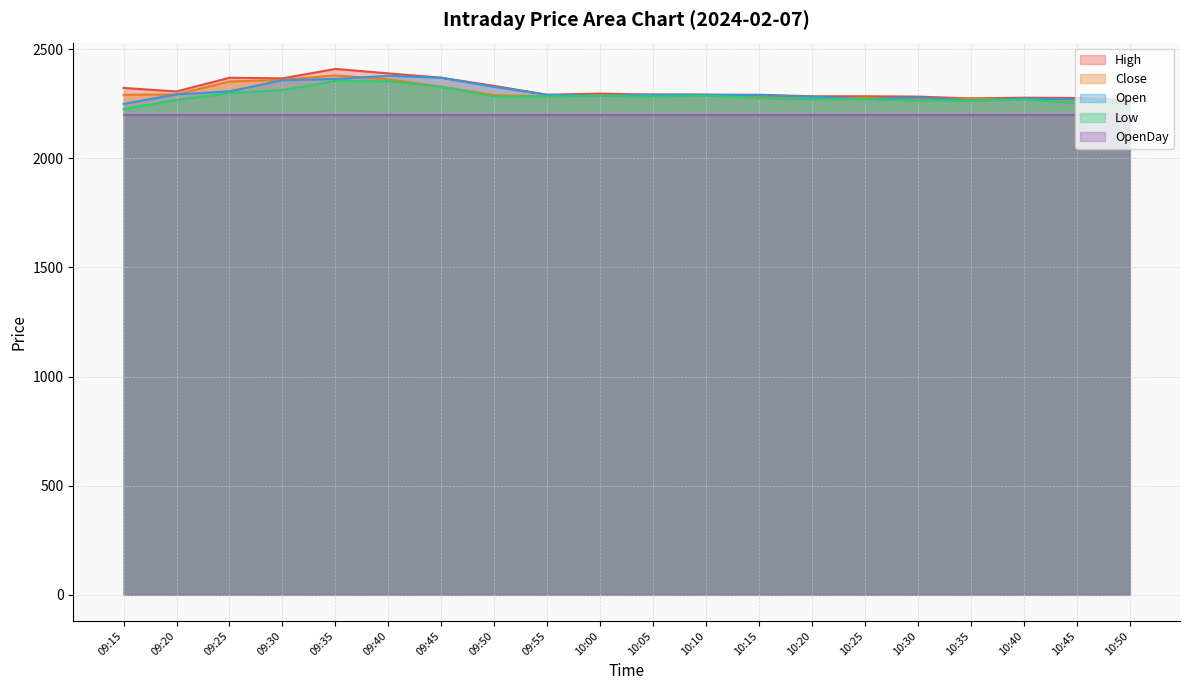

What is the average value of the Low series?

2284.9